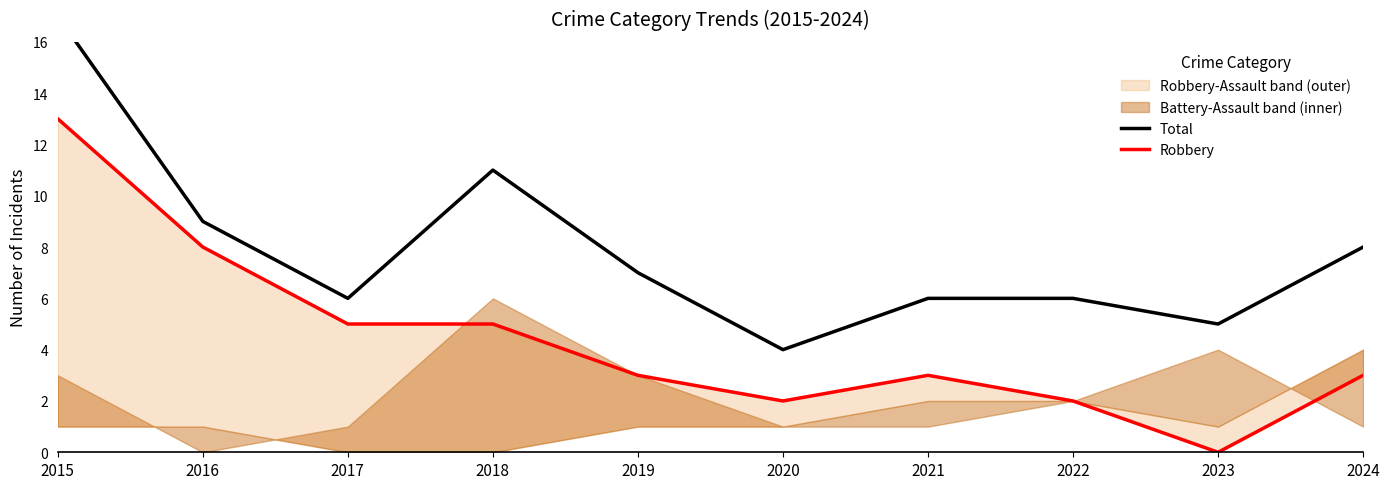

Between 2021 and 2018, which is larger?

2018